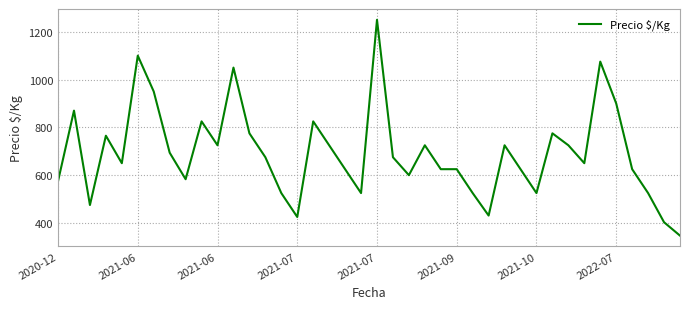

What is the minimum value shown in the chart?

347